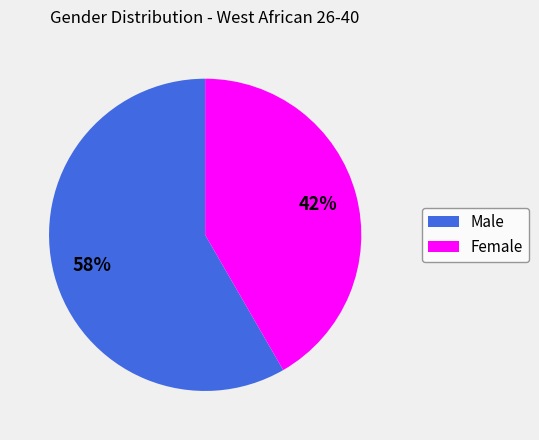

To the nearest percent, what is the average slice percentage?

50%